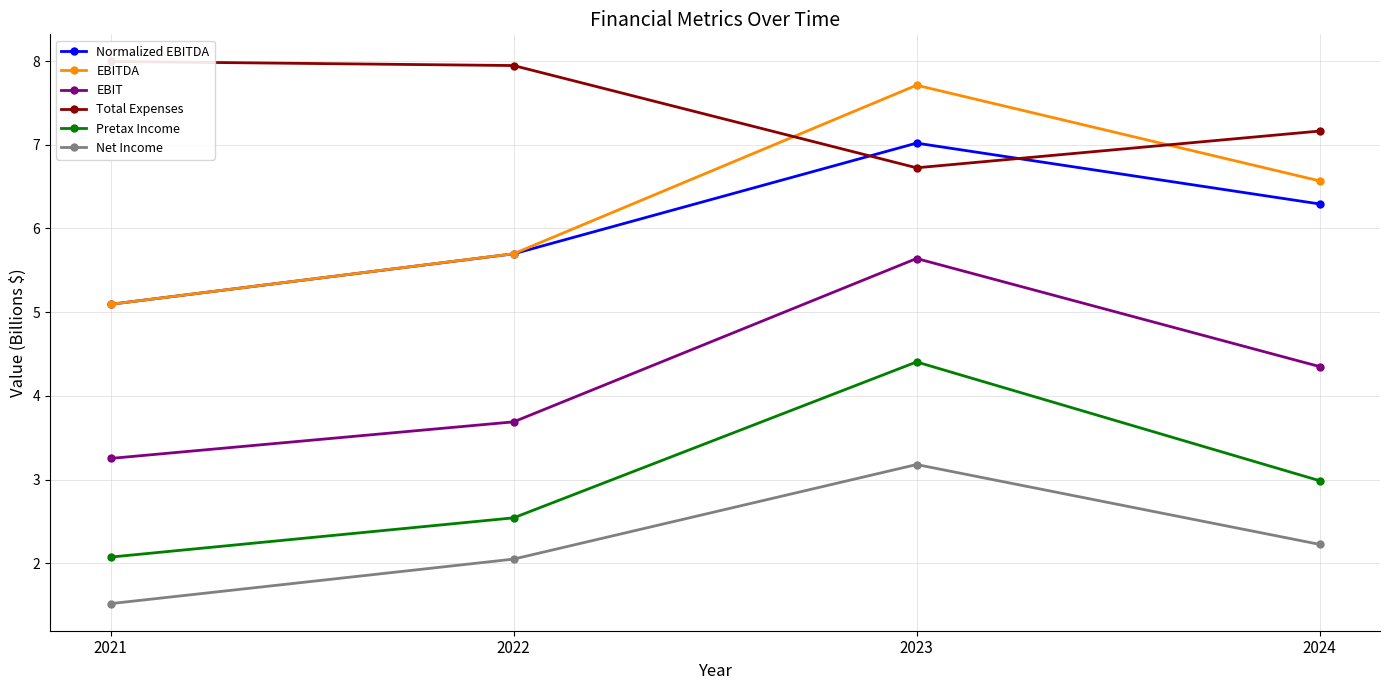

Reading right to left, what are all the values shown in this chart?

Normalized EBITDA: 6.3	7.0	5.7	5.1
EBITDA: 6.6	7.7	5.7	5.1
EBIT: 4.3	5.6	3.7	3.3
Total Expenses: 7.2	6.7	7.9	8.0
Pretax Income: 3.0	4.4	2.5	2.1
Net Income: 2.2	3.2	2.0	1.5